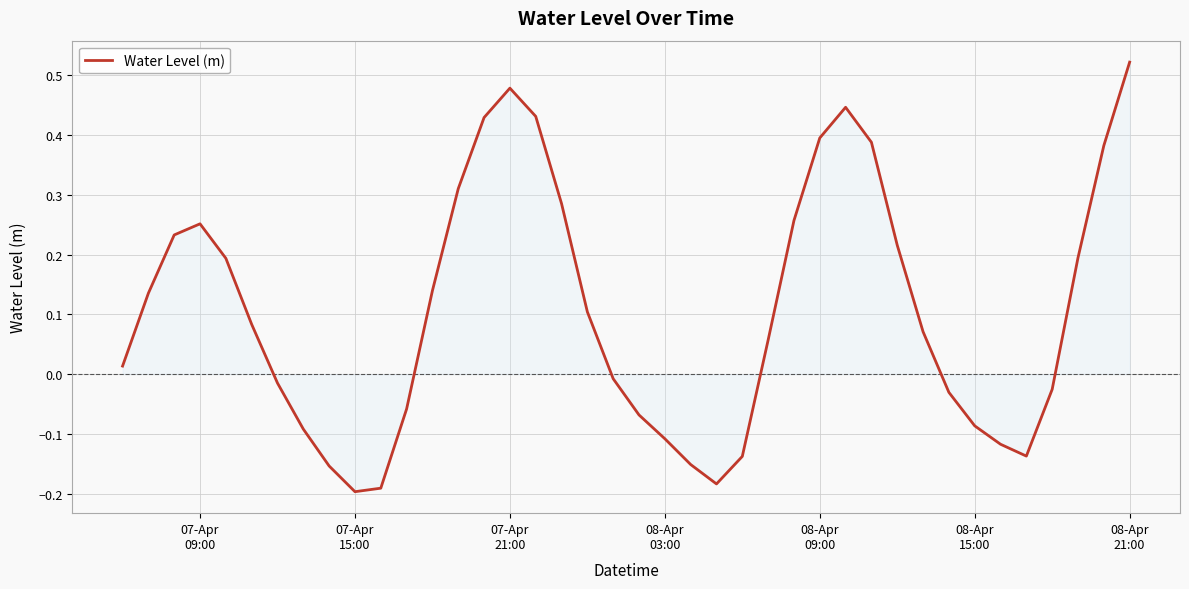

What is the difference between the maximum and minimum values?

0.7